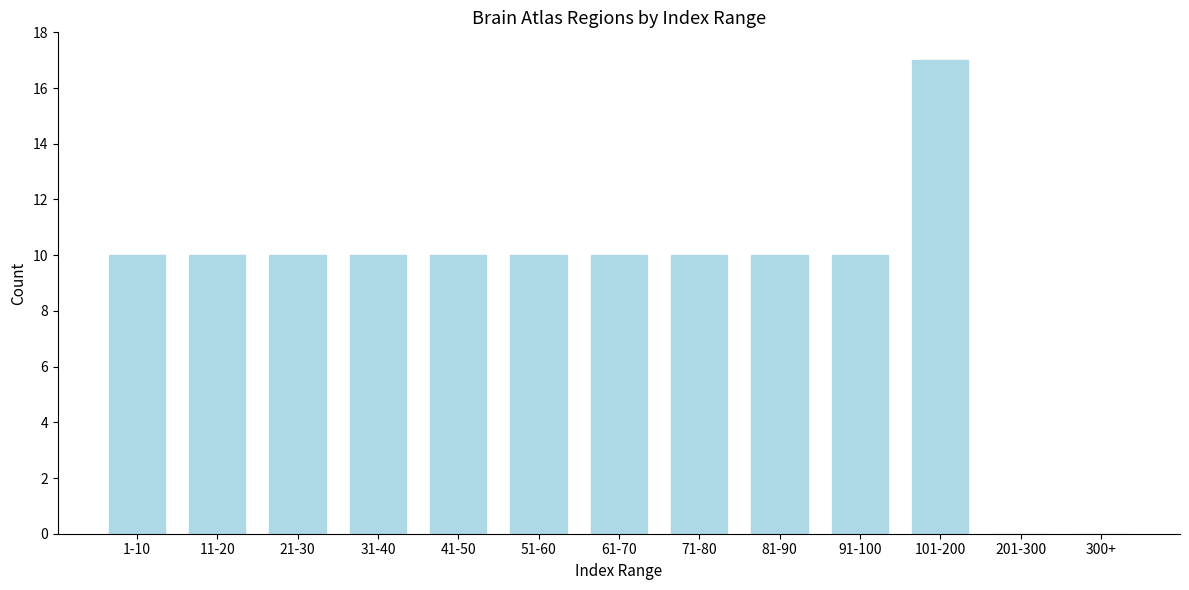

Reading left to right, list all the values displayed in this chart.

1-10=10	11-20=10	21-30=10	31-40=10	41-50=10	51-60=10	61-70=10	71-80=10	81-90=10	91-100=10	101-200=17	201-300=0	300+=0